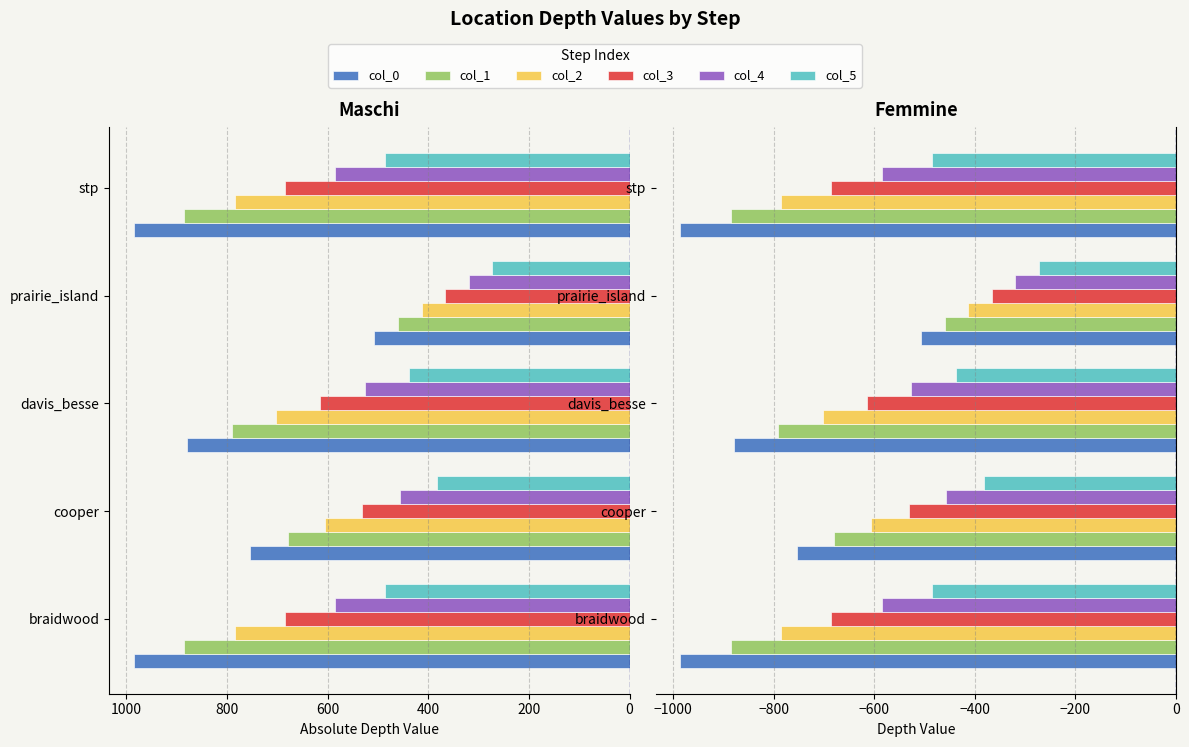

How many groups of bars are there?

5